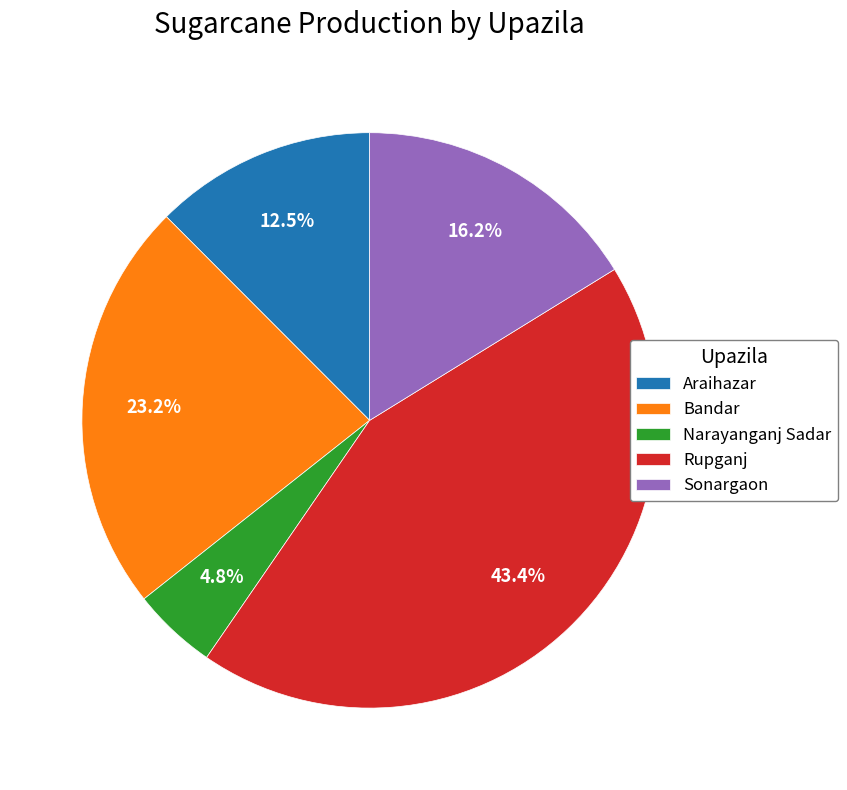

What percentage is NOT represented by Narayanganj Sadar?

95.2%